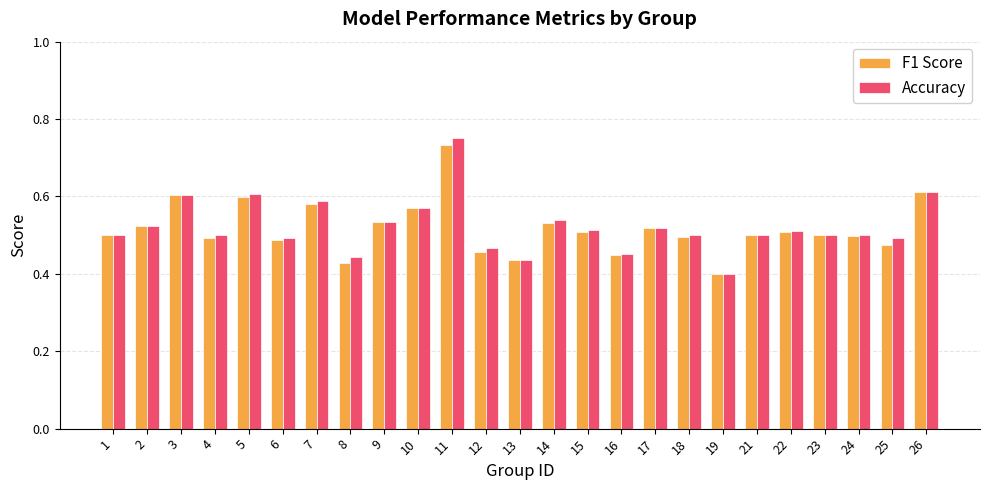

At which category does the chart reach its minimum across all series?

19